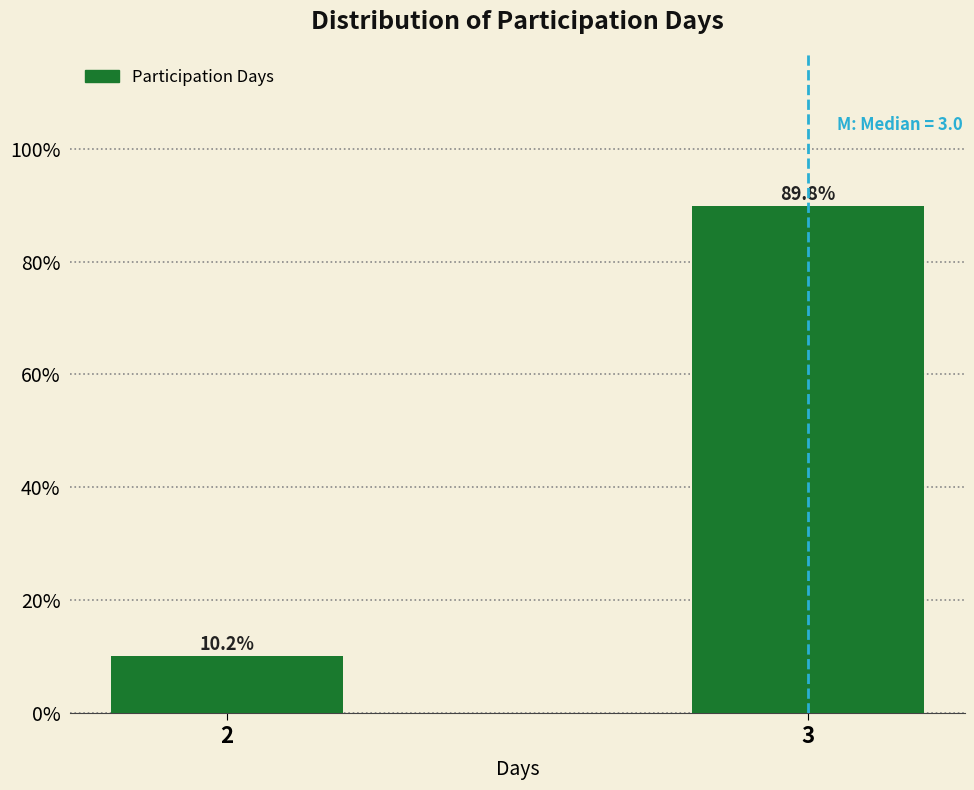

Reading right to left, what are all the values shown in this chart?

89.8	10.2